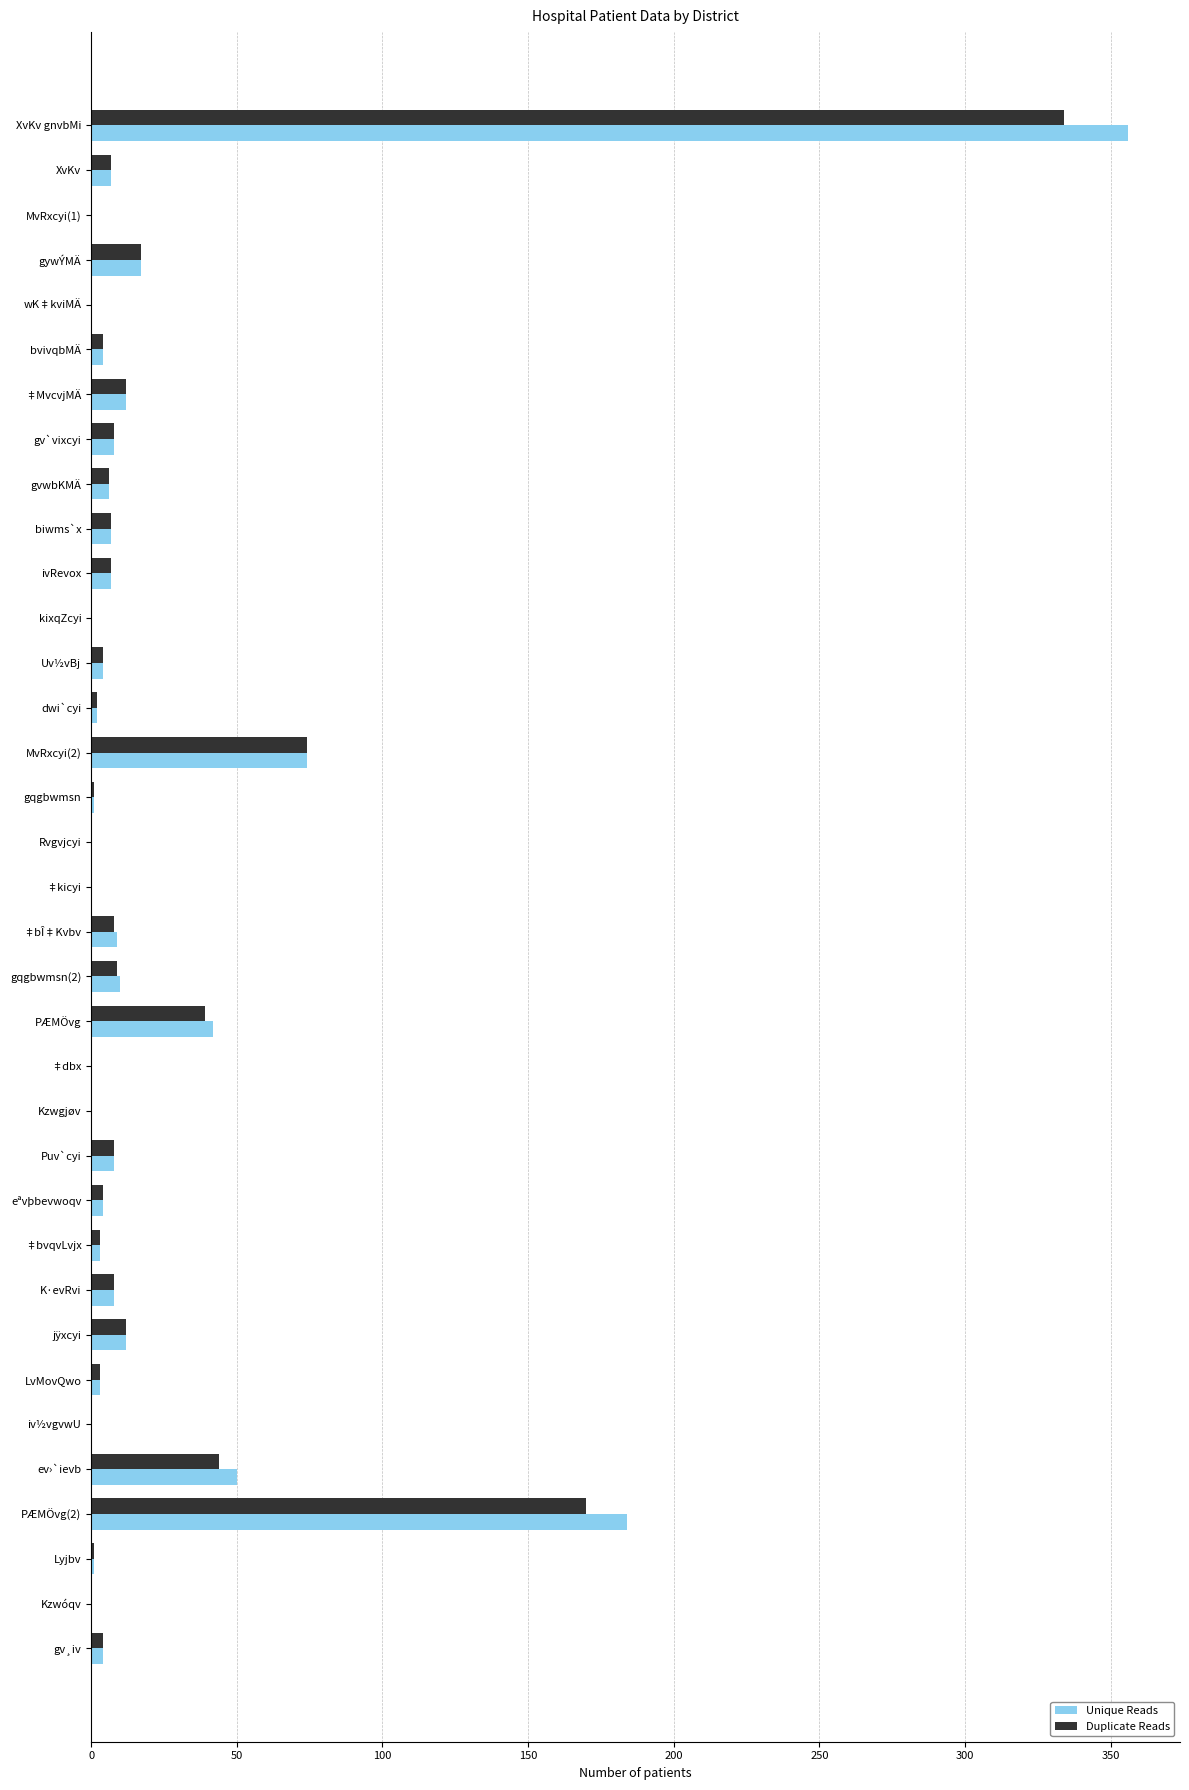

Which series has the largest range (max minus min)?

Unique Reads